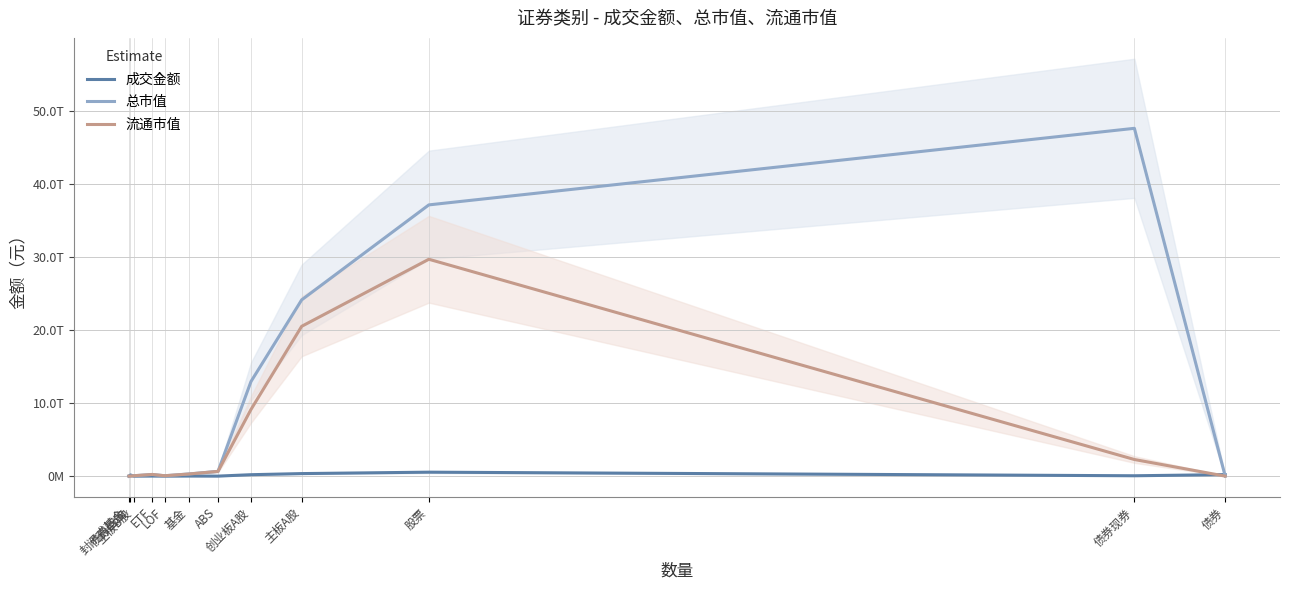

Where is 成交金额 nearest to the value 270394502383?

债券